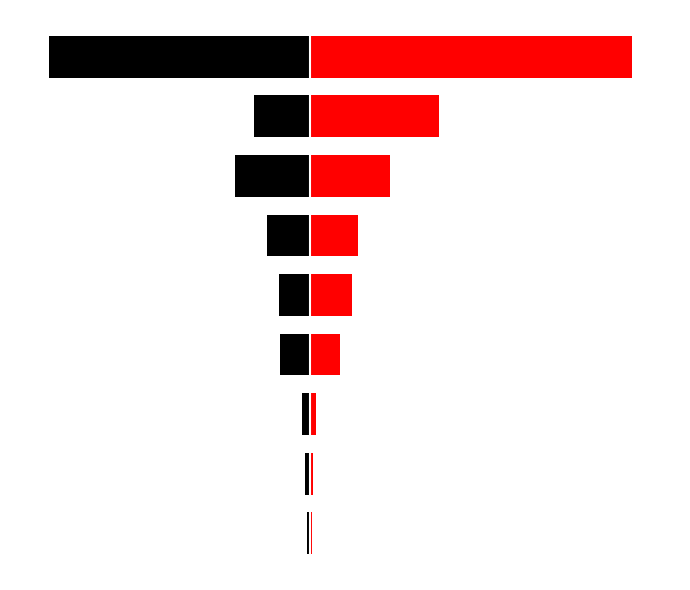

At which label is 2022-2024 avg closest to 534?

7